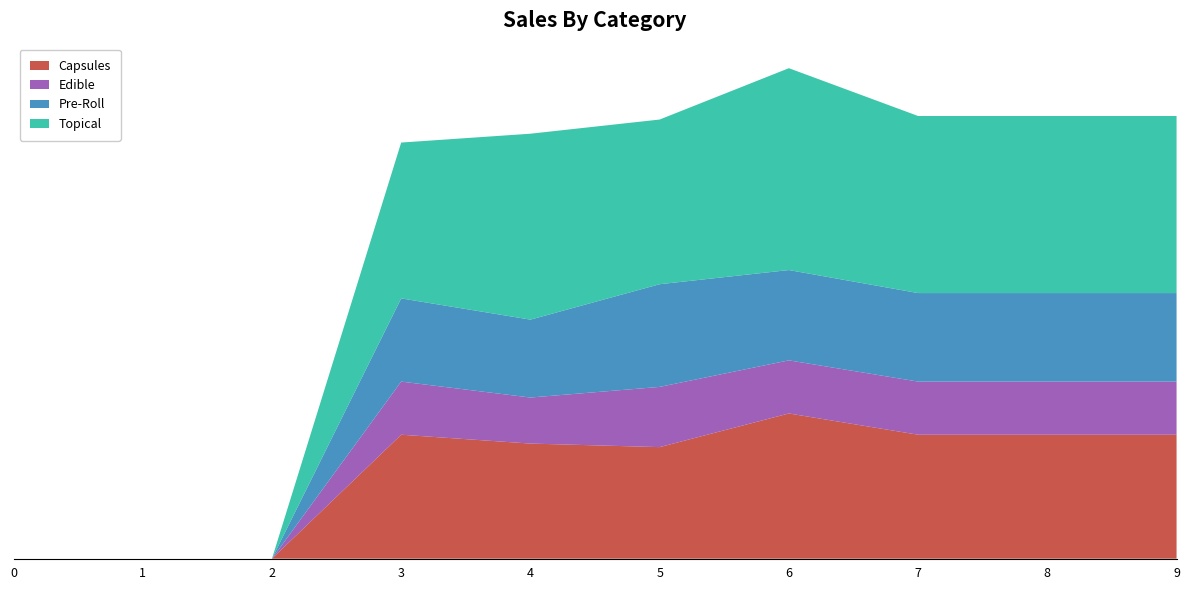

Reading left to right, transcribe all the data shown in this chart.

1: 0=0	1=0	2=0	3=70	4=65	5=63	6=82	7=70	8=70	9=70
2: 0=0	1=0	2=0	3=30	4=26	5=34	6=30	7=30	8=30	9=30
3: 0=0	1=0	2=0	3=47	4=44	5=58	6=51	7=50	8=50	9=50
4: 0=0	1=0	2=0	3=88	4=105	5=93	6=114	7=100	8=100	9=100